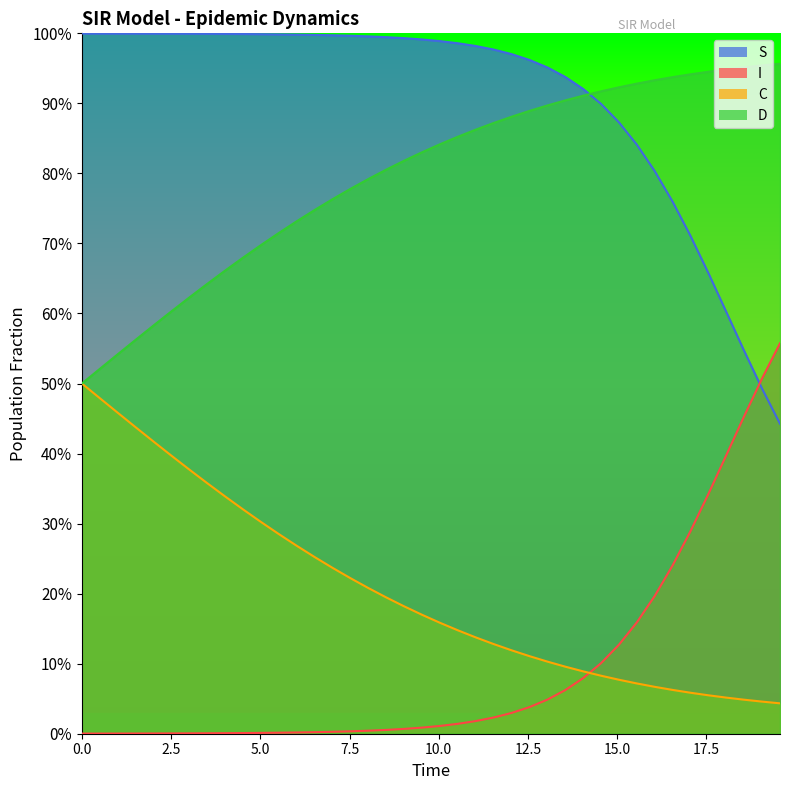

Which series has the largest total across all categories?

S